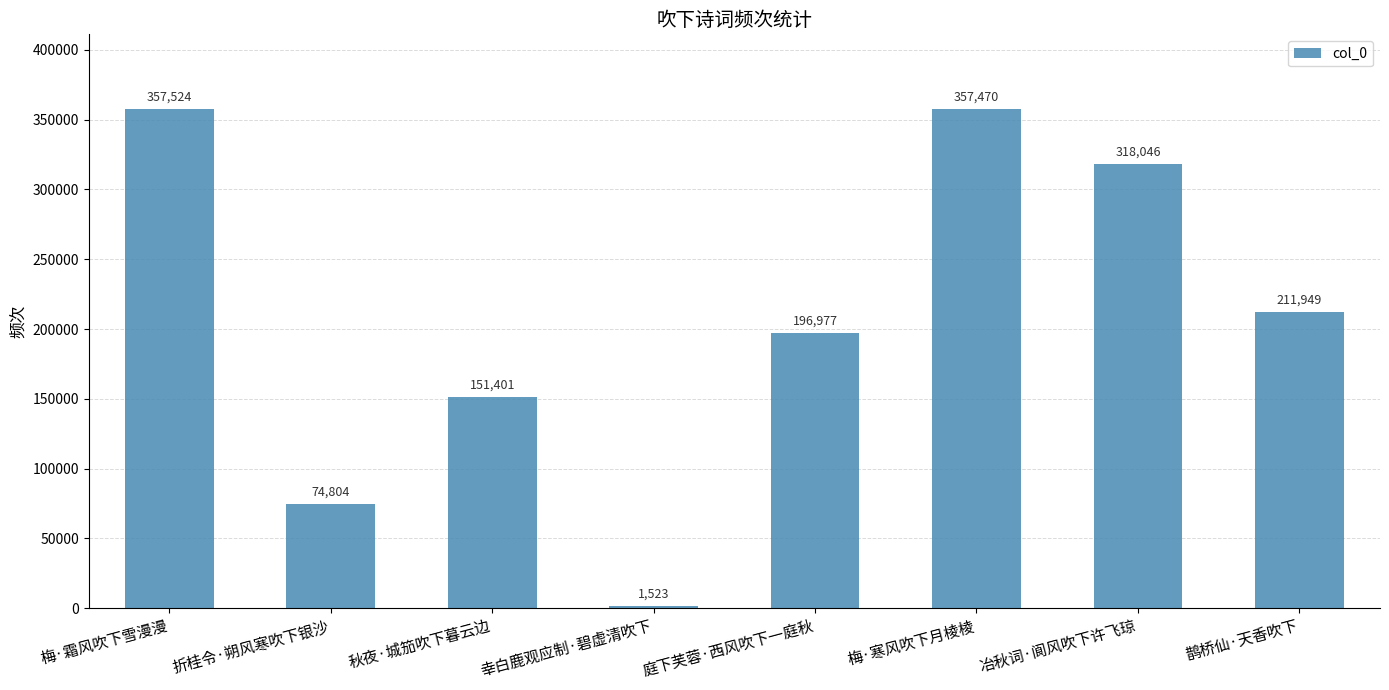

Which has a higher value, 梅·寒风吹下月棱棱 or 梅·霜风吹下雪漫漫?

梅·霜风吹下雪漫漫